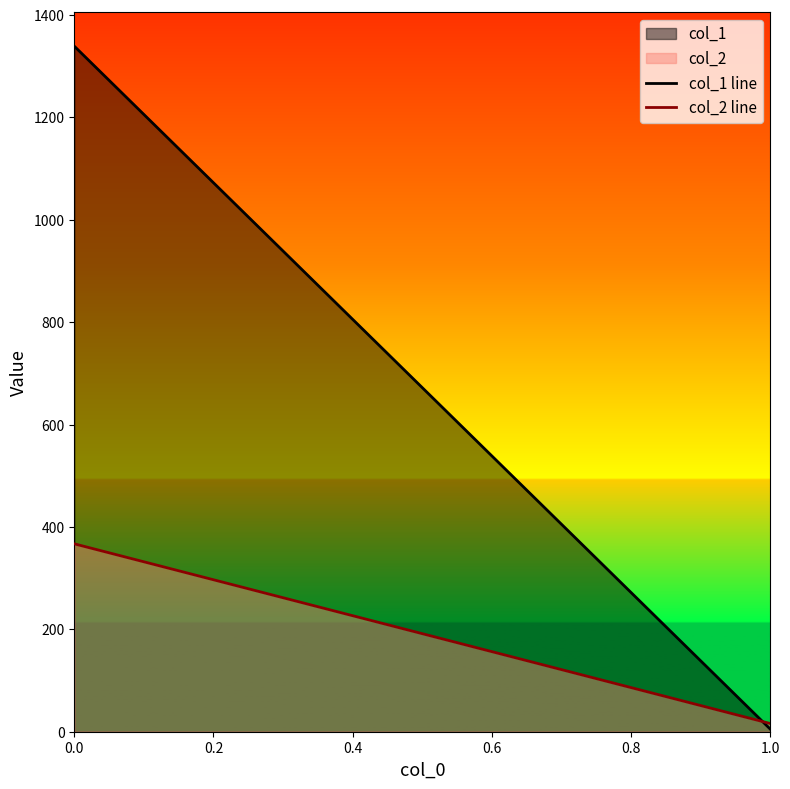

Which series has the widest spread of values?

col_1